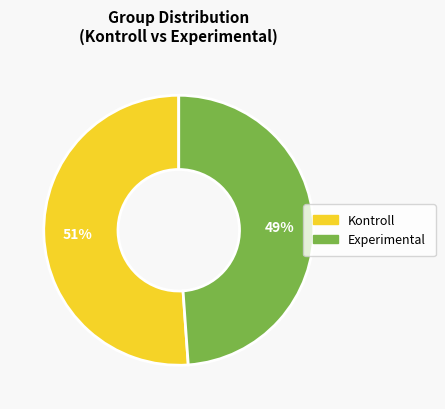

Between Experimental and Kontroll, which is larger?

Kontroll